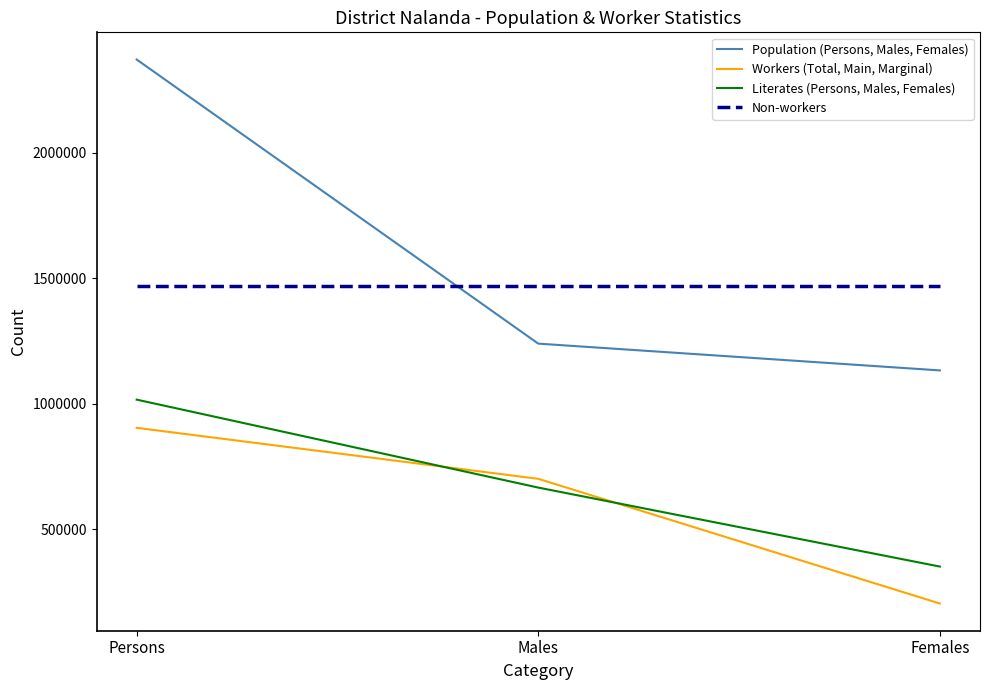

Where does the Workers (Total, Main, Marginal) series first go above 700007?

Persons